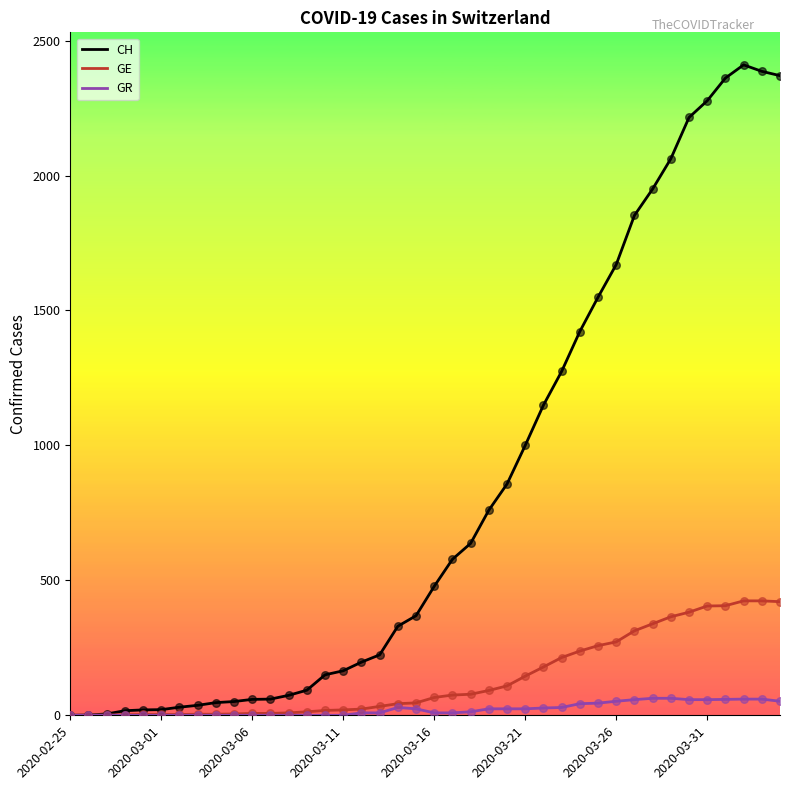

Which series has the largest range (max minus min)?

CH